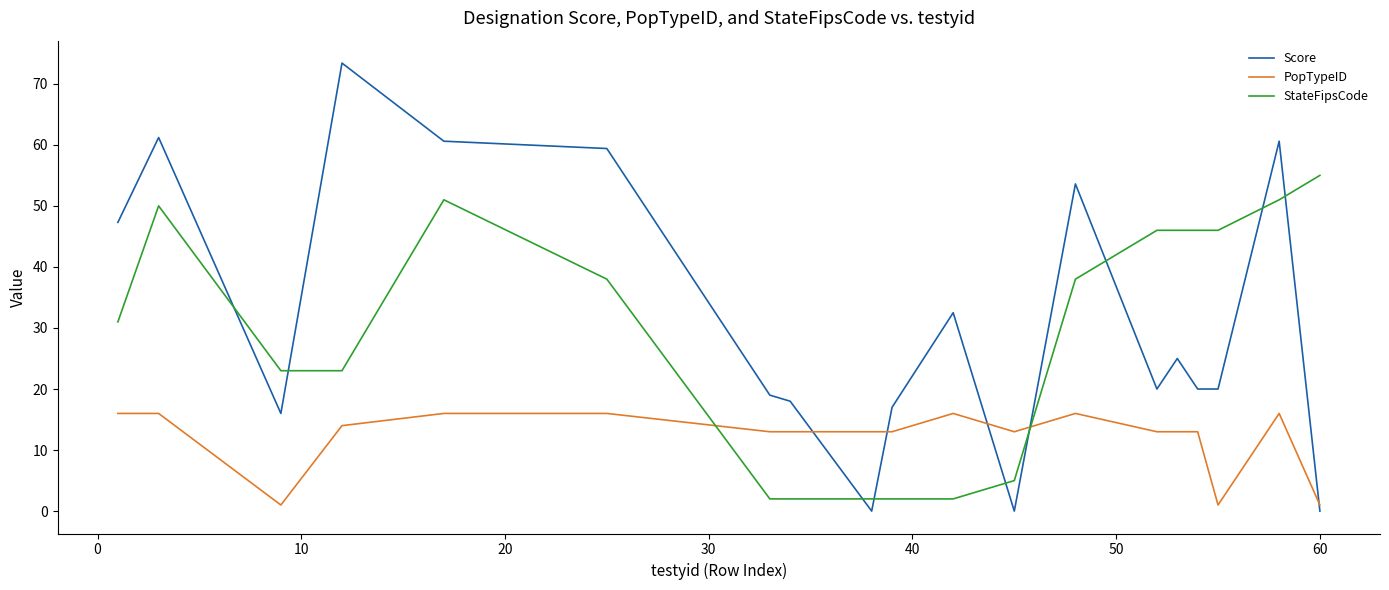

What are all the series names shown in the legend?

Score, PopTypeID, StateFipsCode